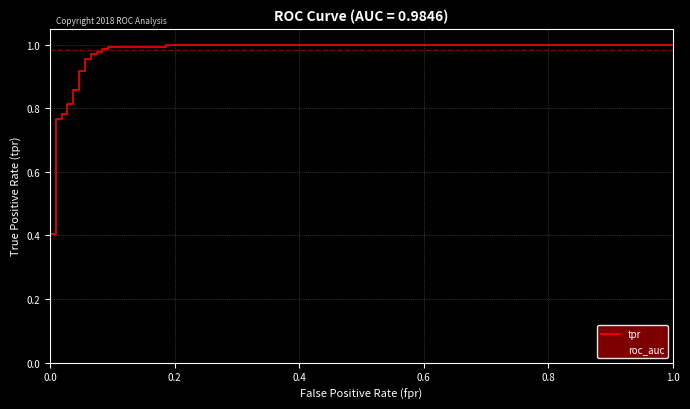

Is this an area chart (filled region under the line)?

No